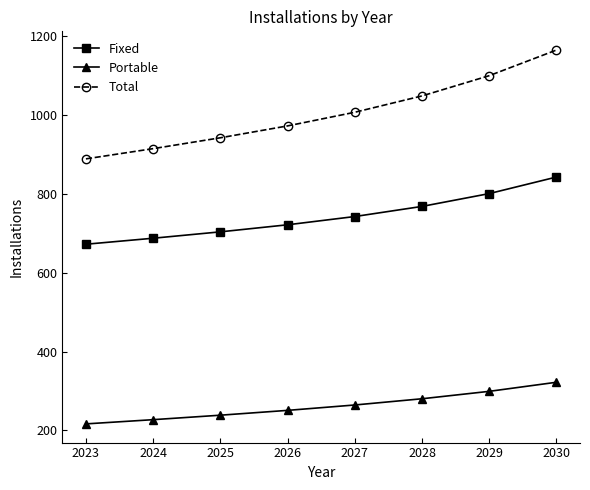

True or false: Total and Portable cross at least once.

False